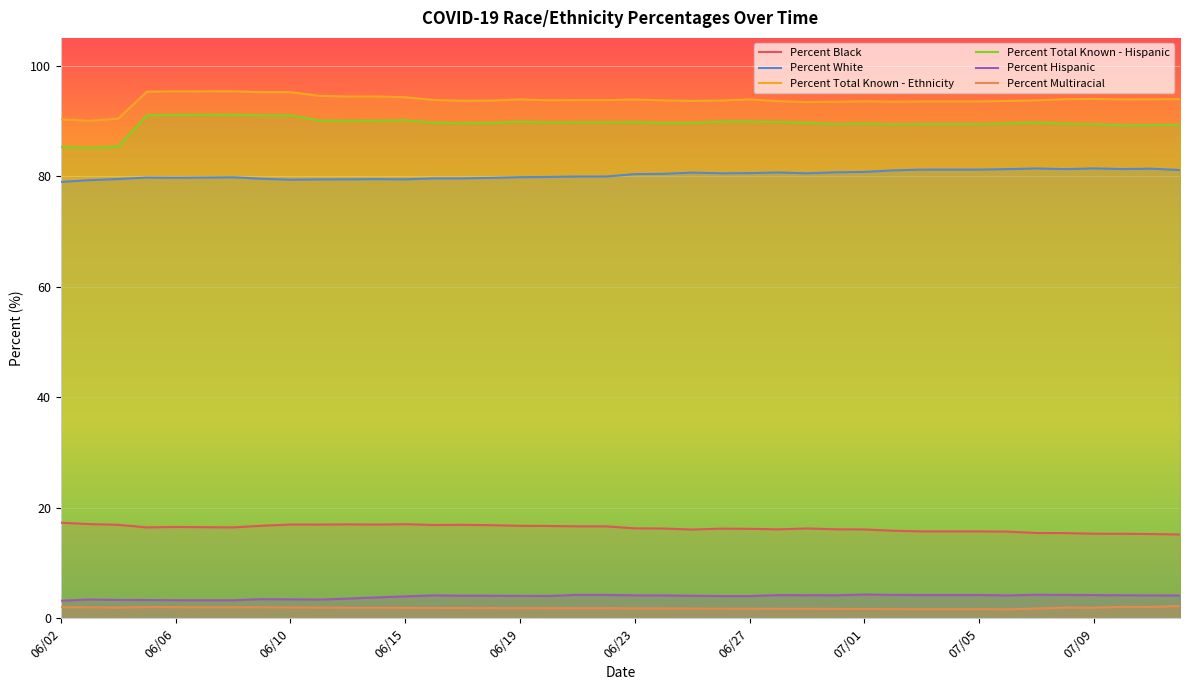

How many data points does each series have?

40